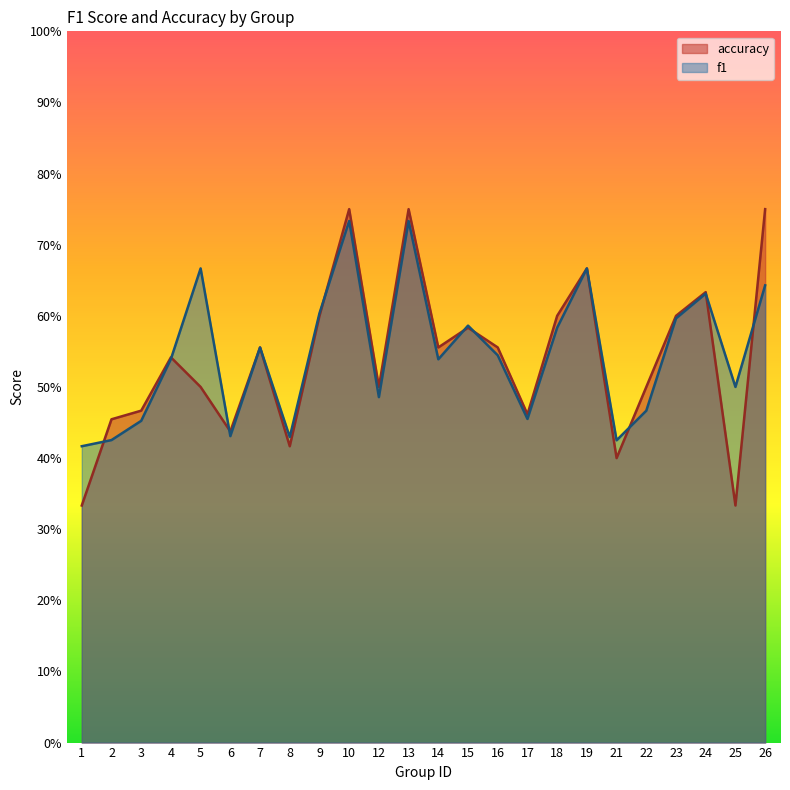

The value of f1 at 14 is 0.5. True or false?

True